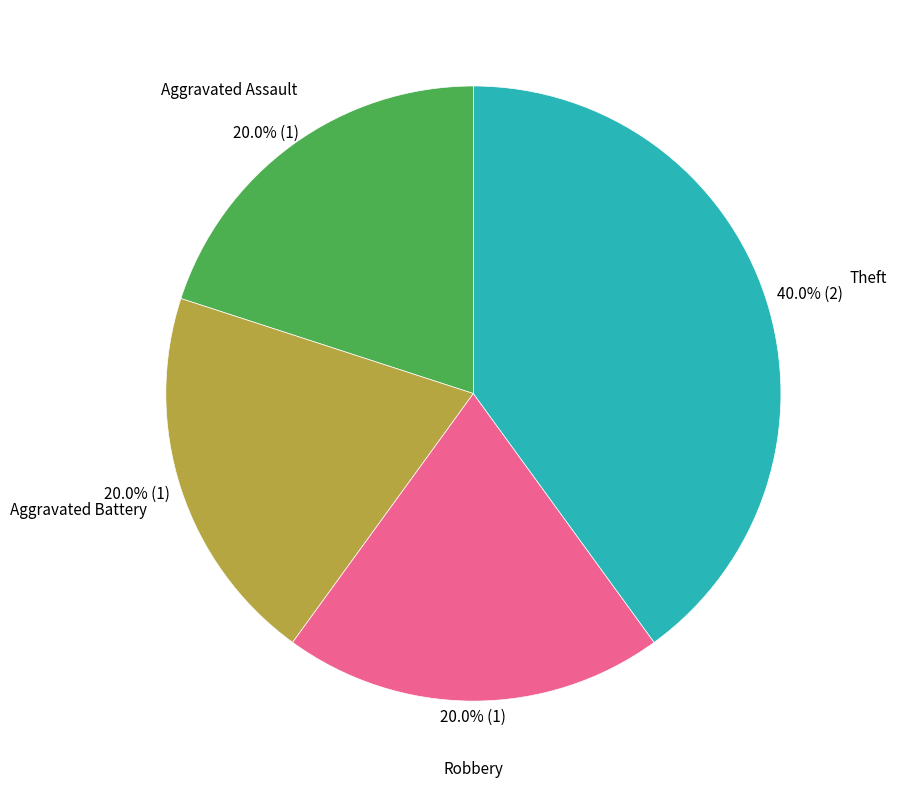

To the nearest percent, what is the average slice percentage?

25%